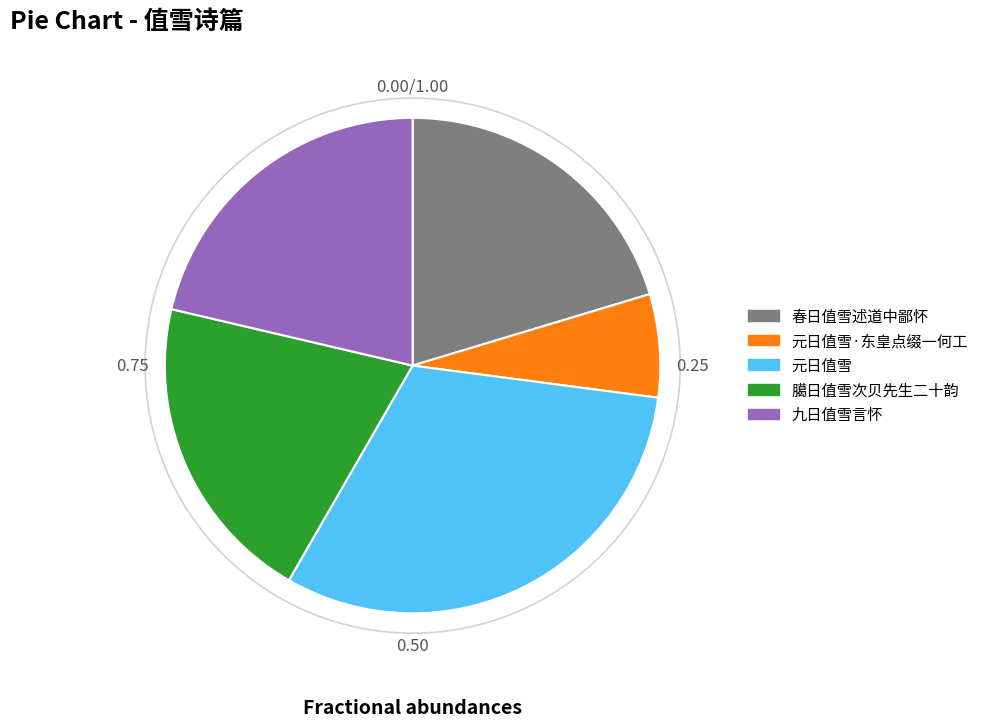

Is 春日值雪述道中鄙怀 the majority of the pie?

No